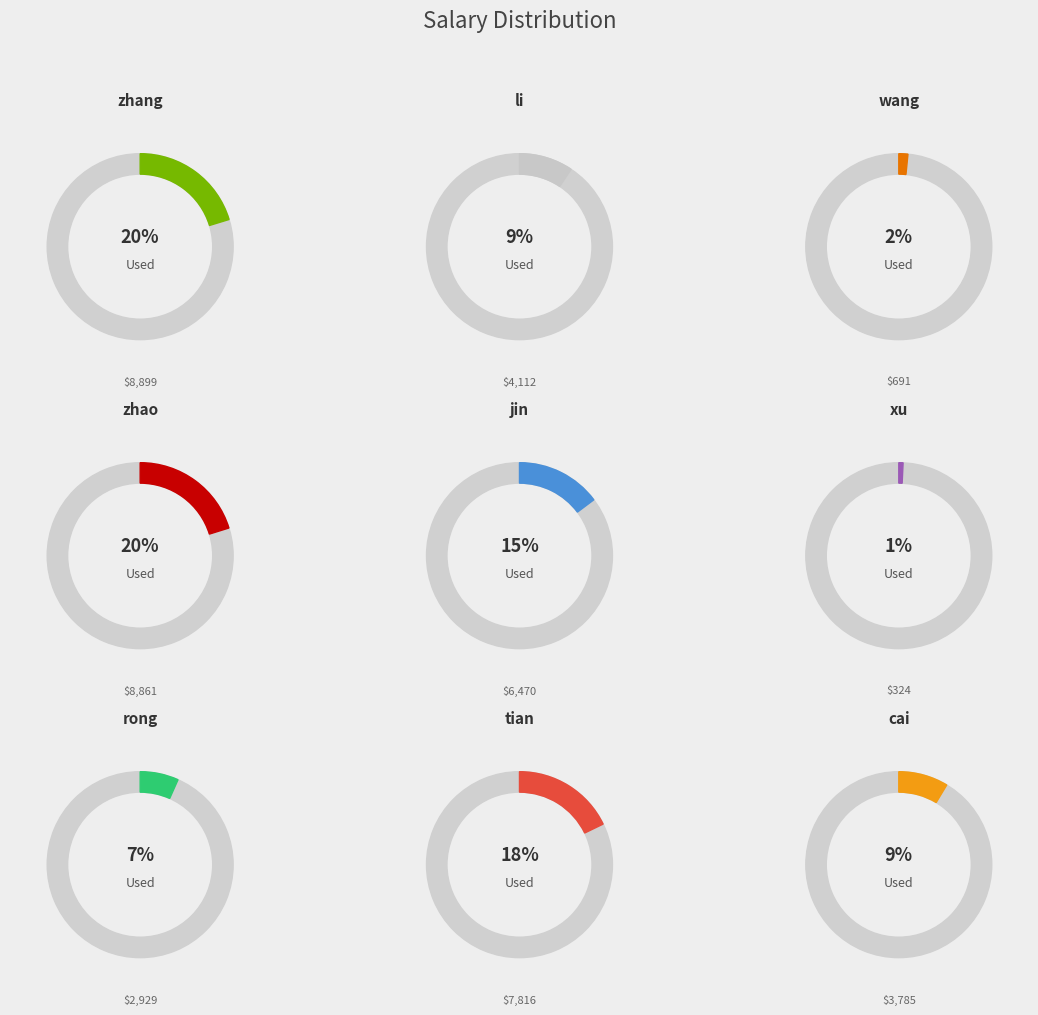

What portion of the pie excludes wang?

98.4%